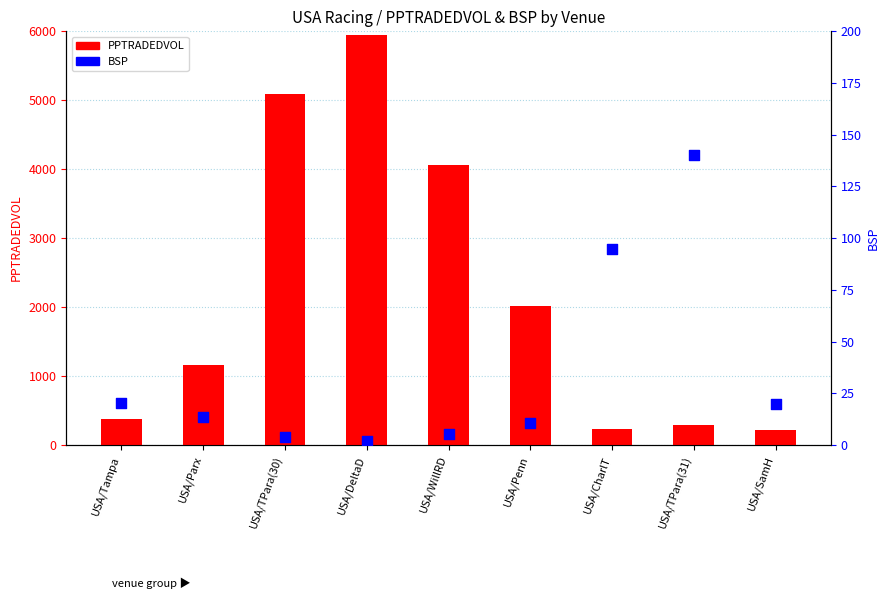

At how many categories does at least one series exceed 1145?

5